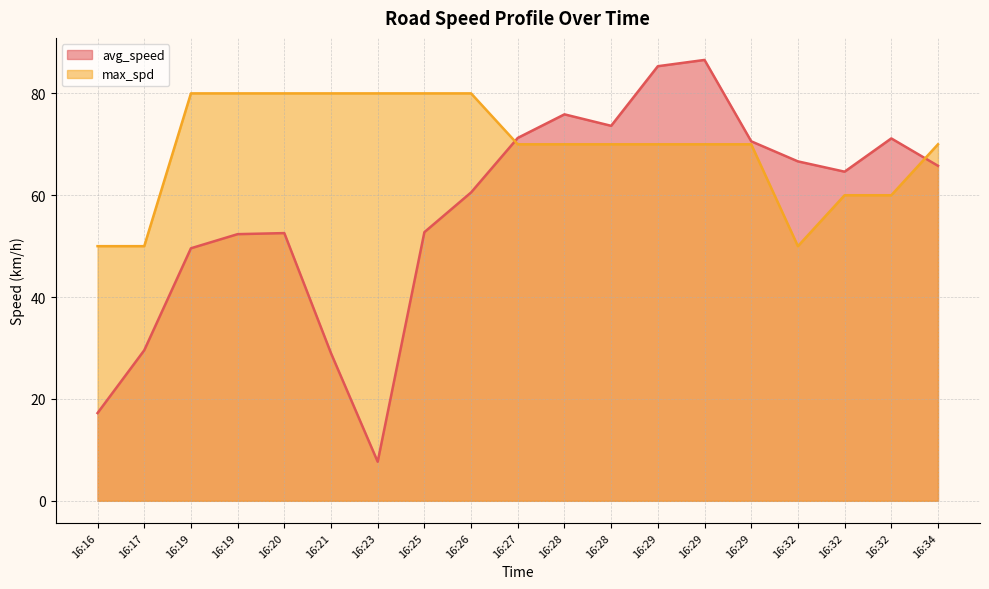

Which series has the largest range (max minus min)?

avg_speed